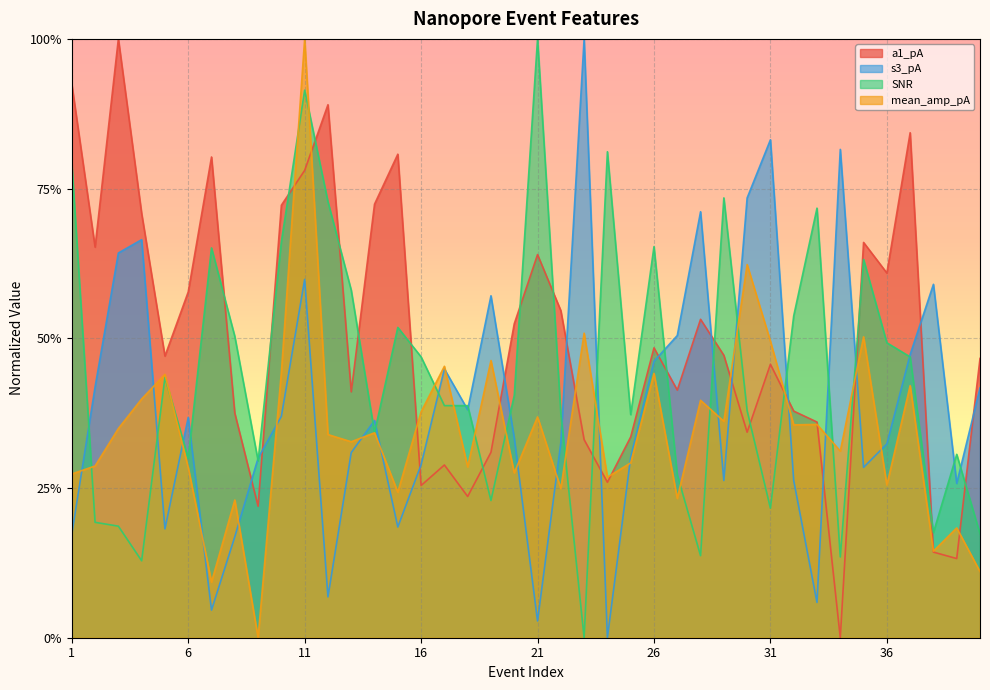

What is the difference between the second highest and minimum values in the mean_amp_pA series?

0.6